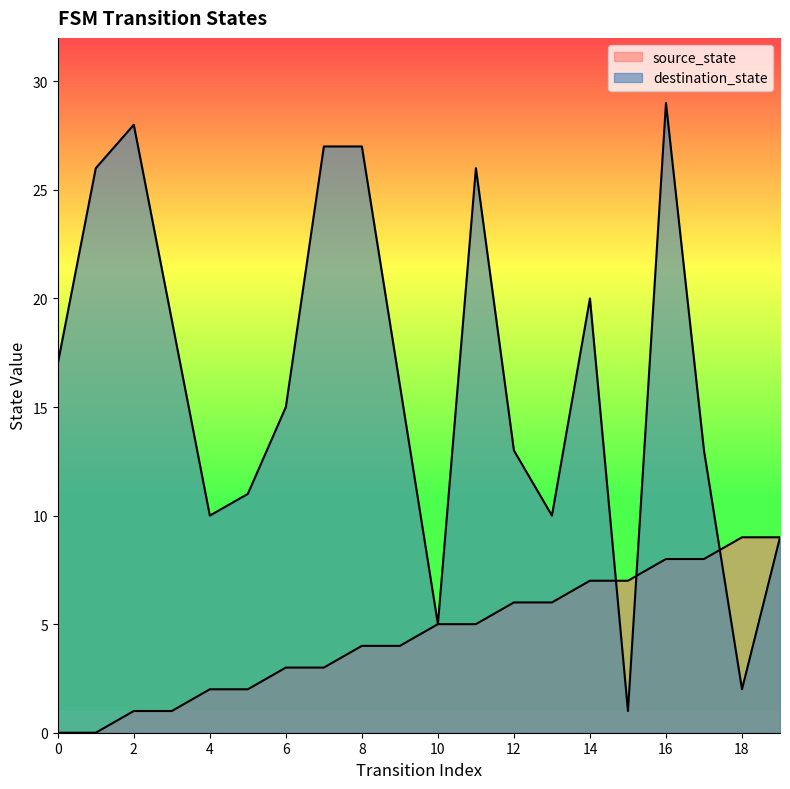

At which category is the sum across all series the highest?

16